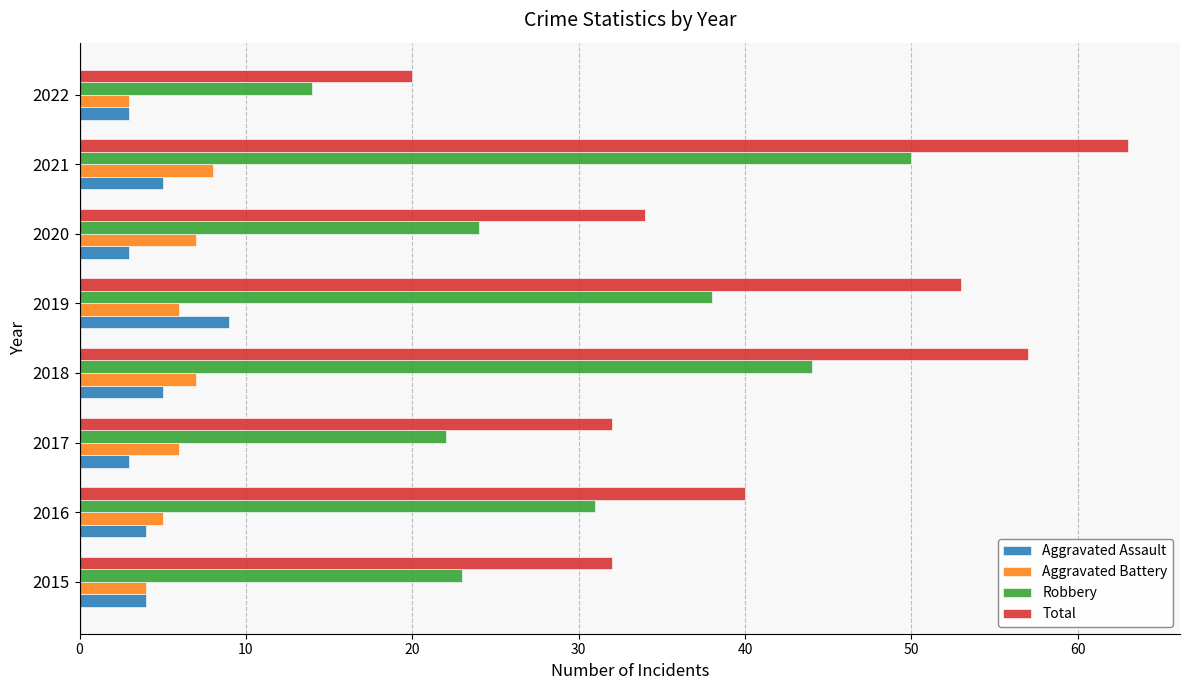

The value of Aggravated Battery at 2016 is 3. True or false?

False